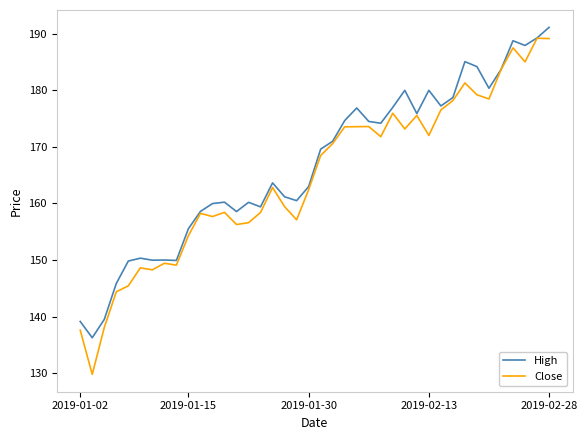

What is the greatest value displayed?

191.1